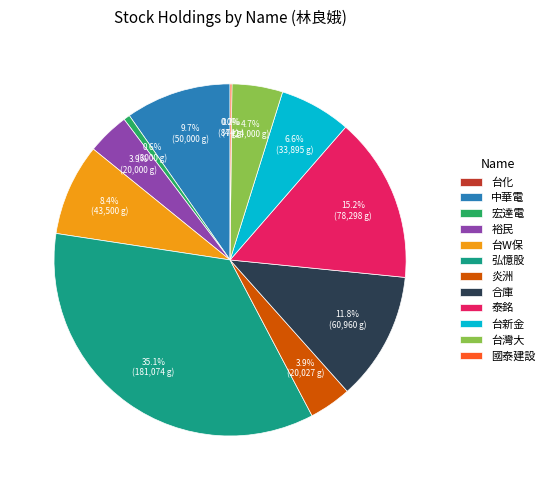

Between 炎洲 and 泰銘, which is larger?

泰銘